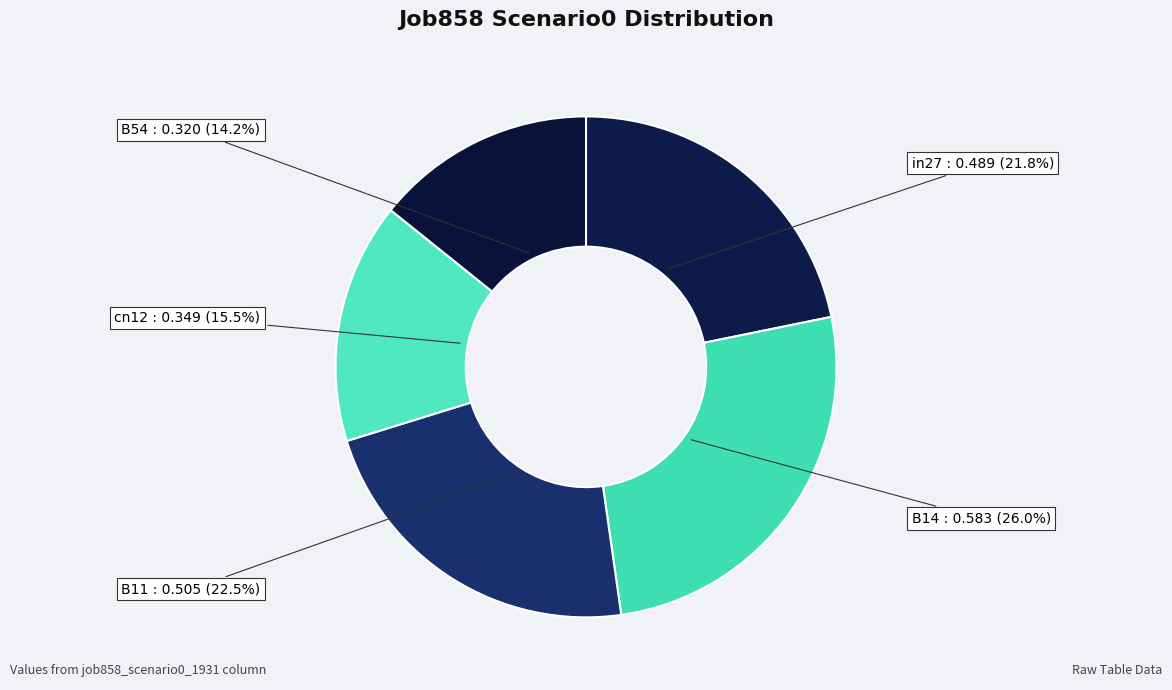

How many slices are in this pie chart?

5